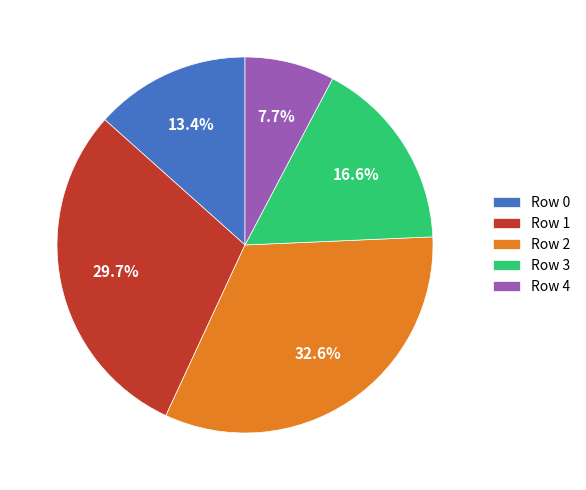

Is it true that Row 4 is 8% of the pie?

True